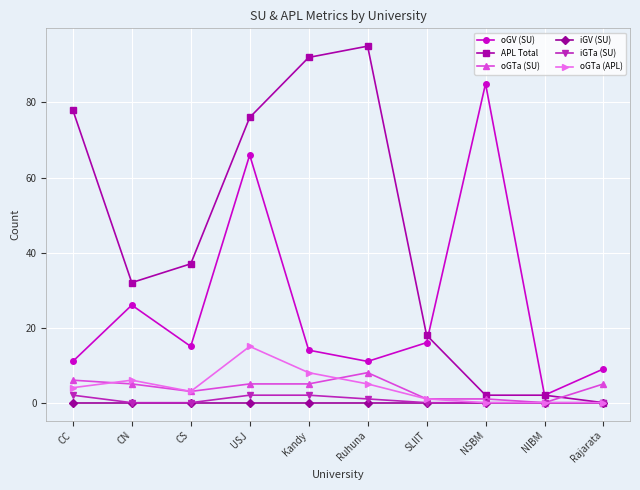

Is it true that oGV (SU) equals 2 at NIBM?

True